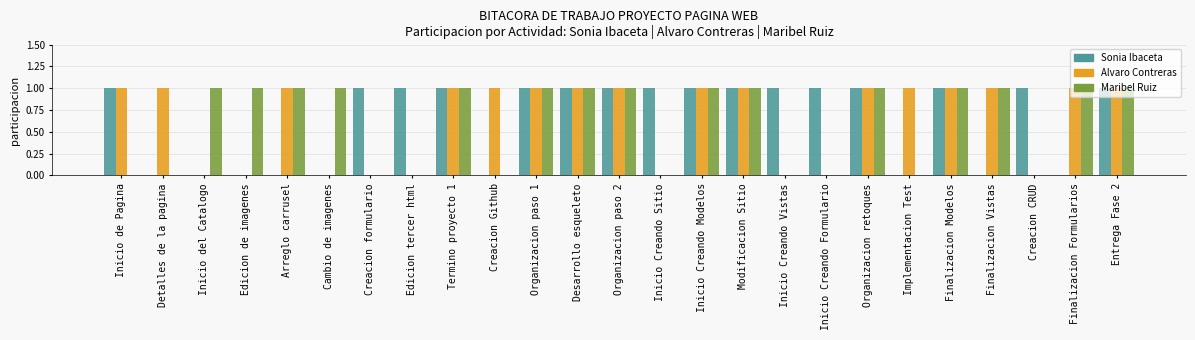

How many data points does each series have?

25